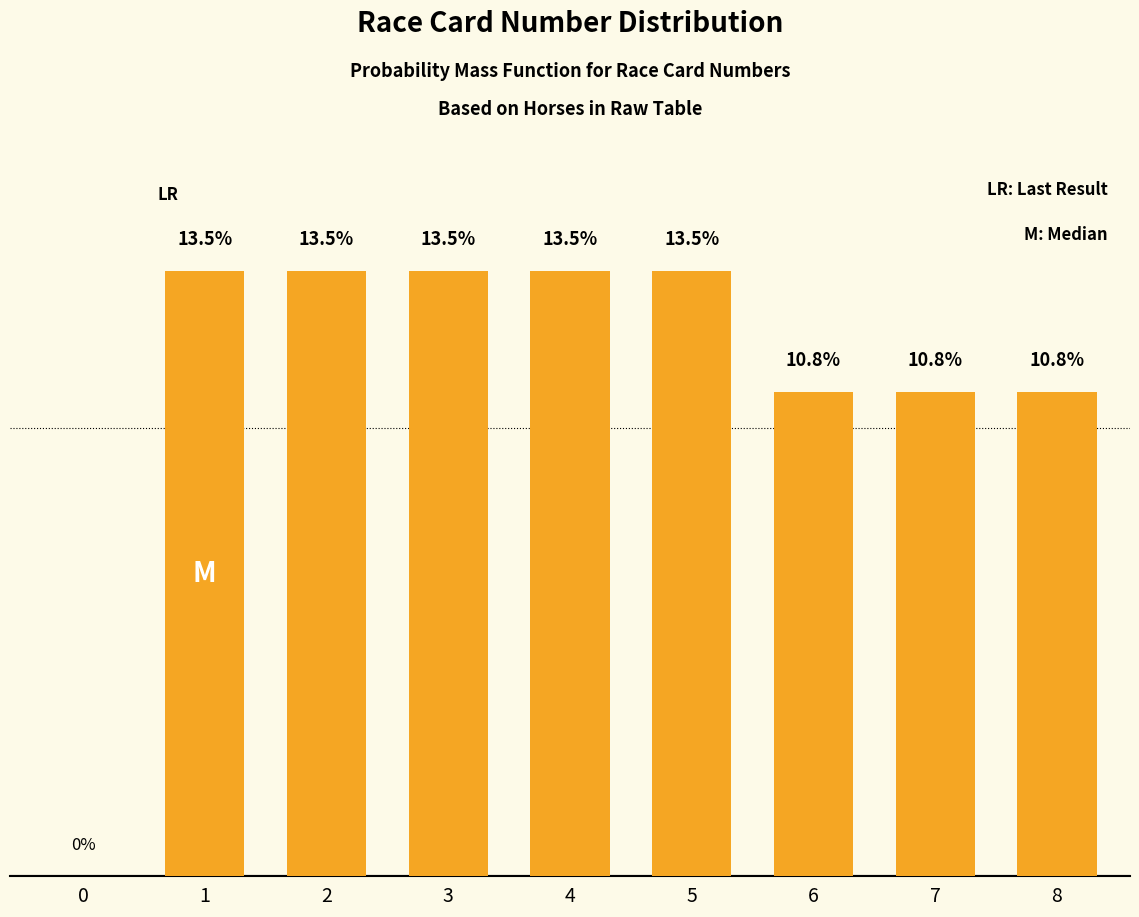

Are the bars horizontal?

No